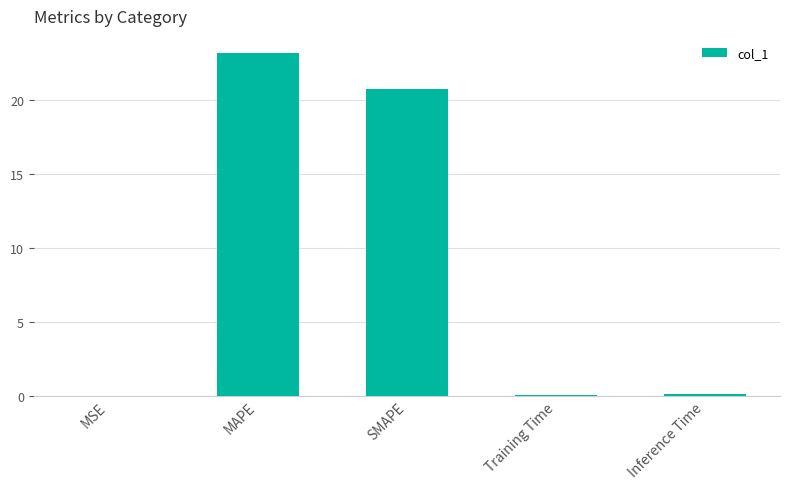

Between MAPE and Training Time, which is larger?

MAPE